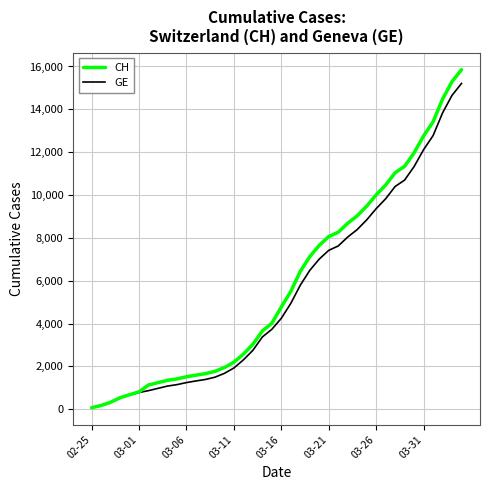

Which series has the largest range (max minus min)?

CH